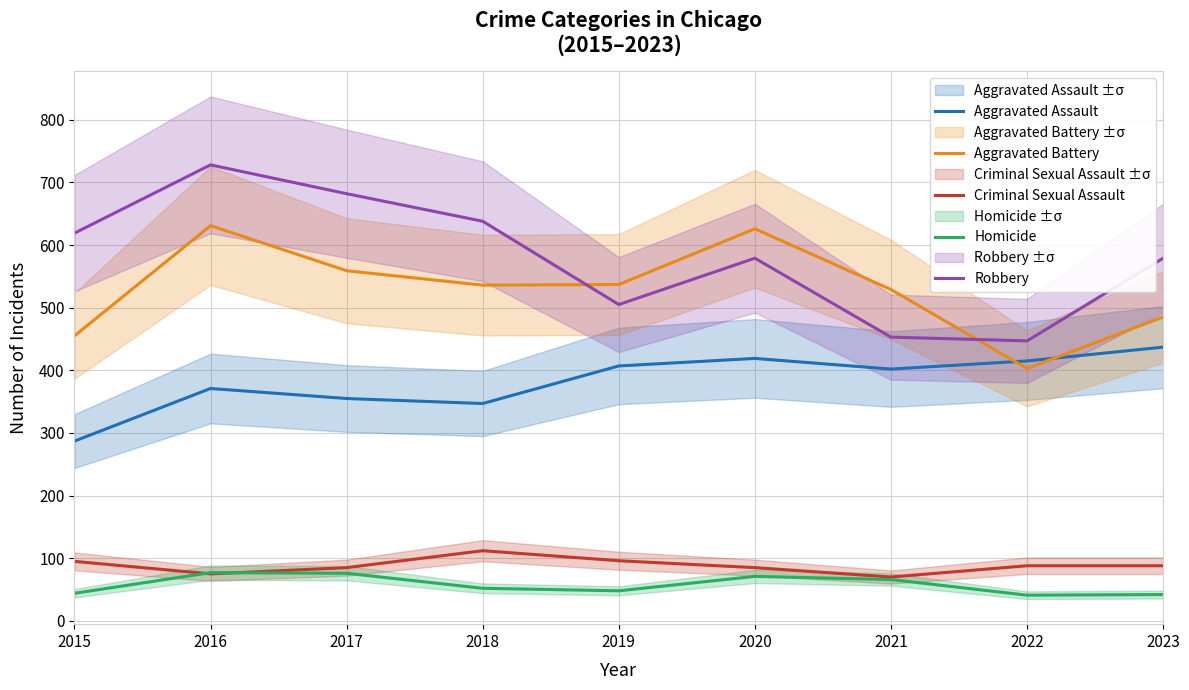

In Aggravated Assault, how many points are lower than both neighbors (excluding endpoints)?

2